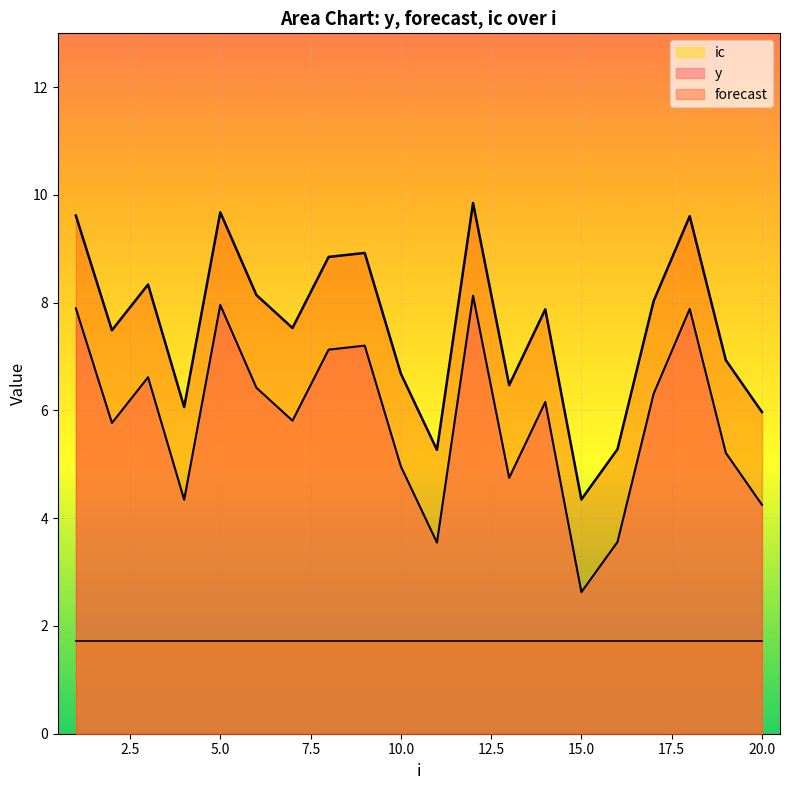

True or false: y has a value of 12.0 at 18.

False